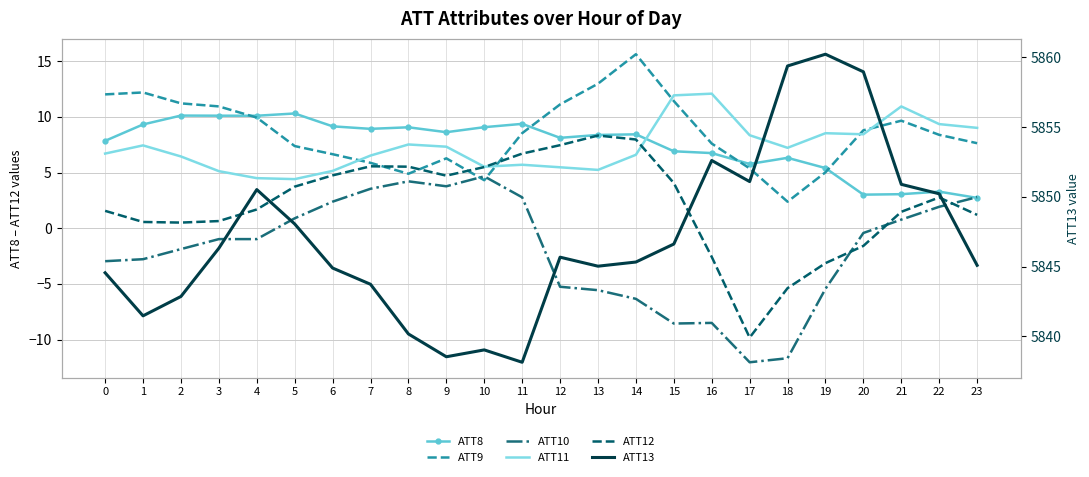

Which series changed the most between 14 and 23?

ATT10